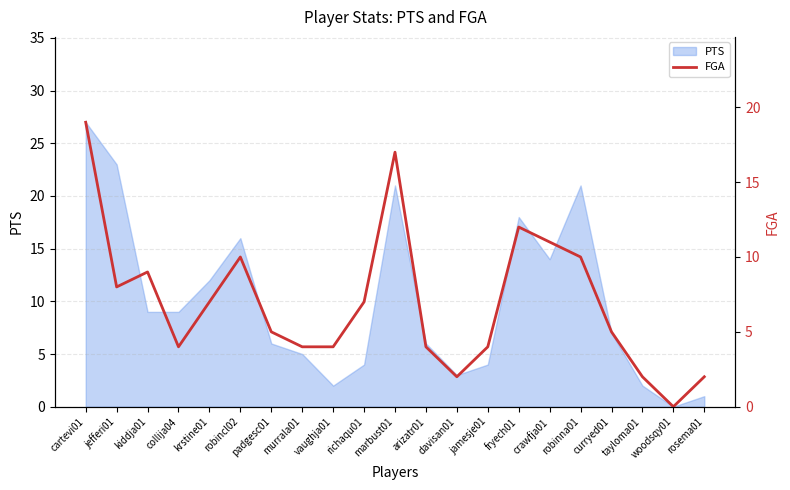

The value at robinna01 is 5. True or false?

False